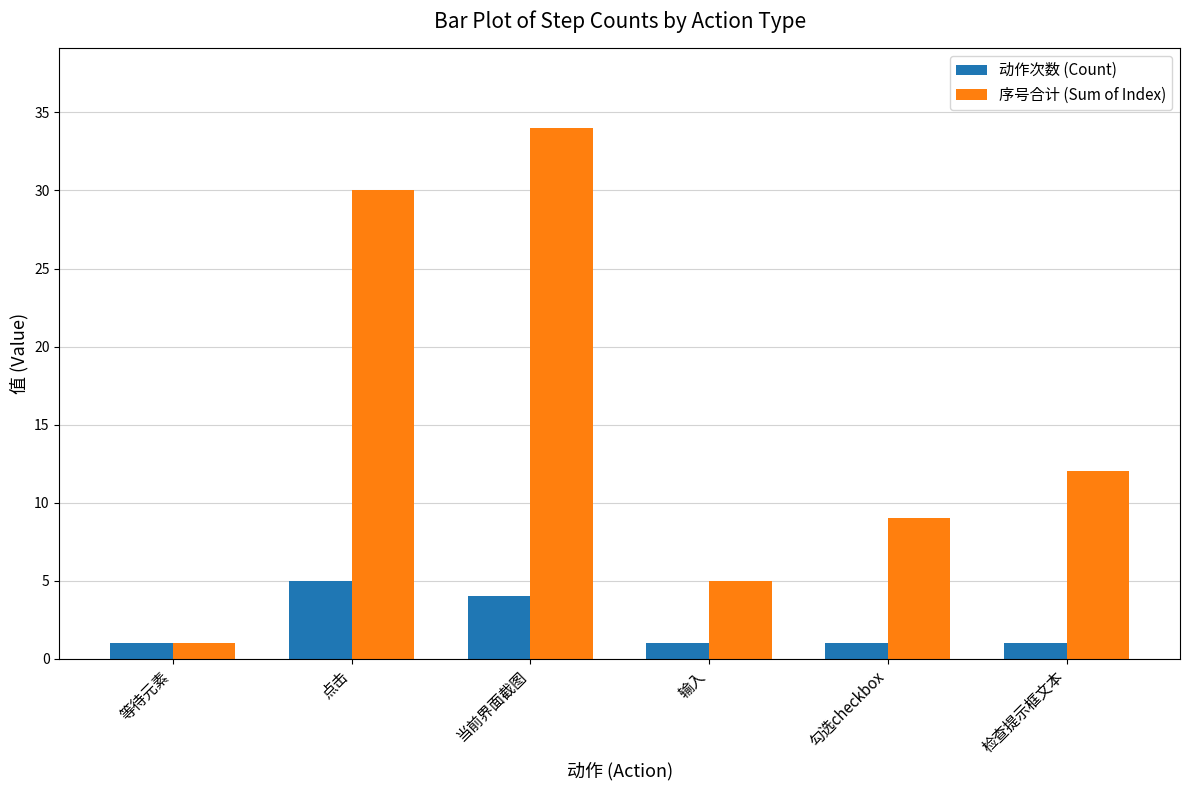

What is the label of the 1st bar from the left?

等待元素